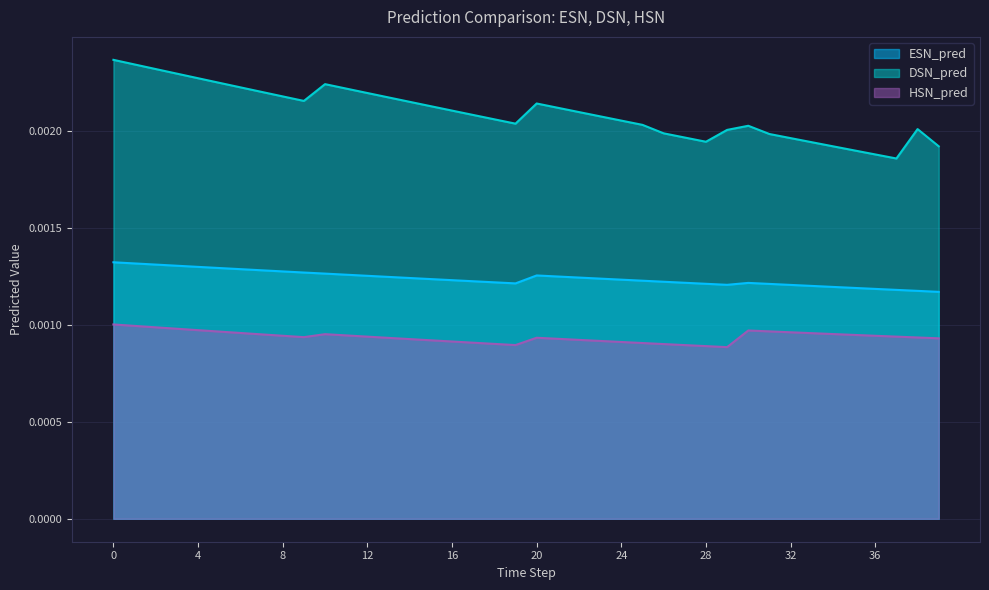

Rank the series by their maximum value, from lowest to highest.

HSN_pred, ESN_pred, DSN_pred